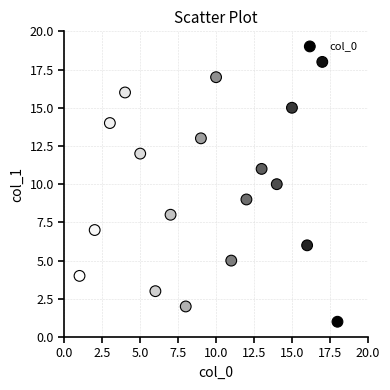

What is the range of X values (max minus min)?

17